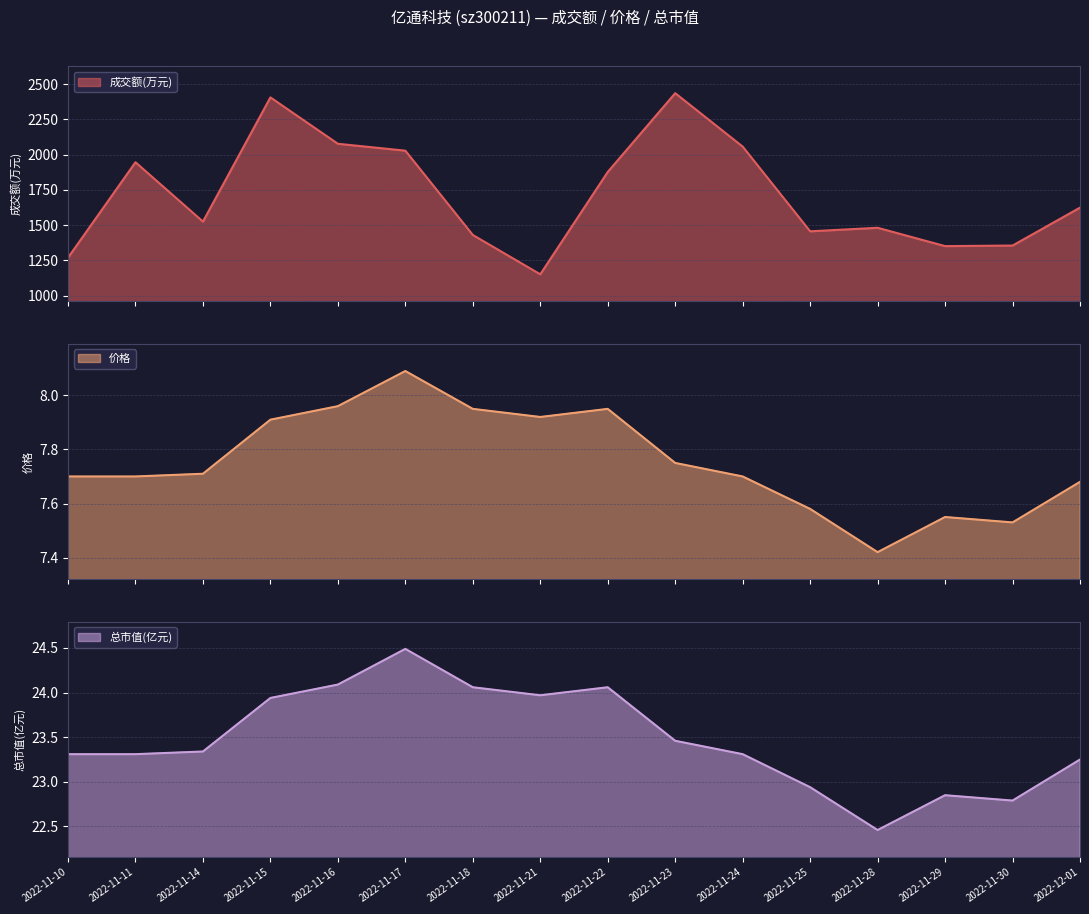

Which series has the widest spread of values?

成交额(万元)